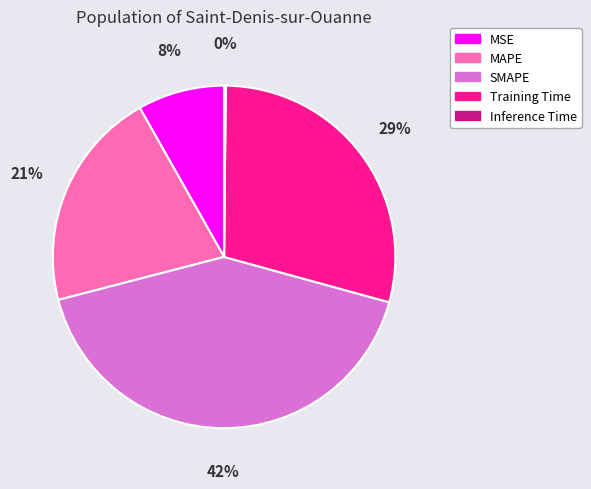

Which slice is the largest?

SMAPE